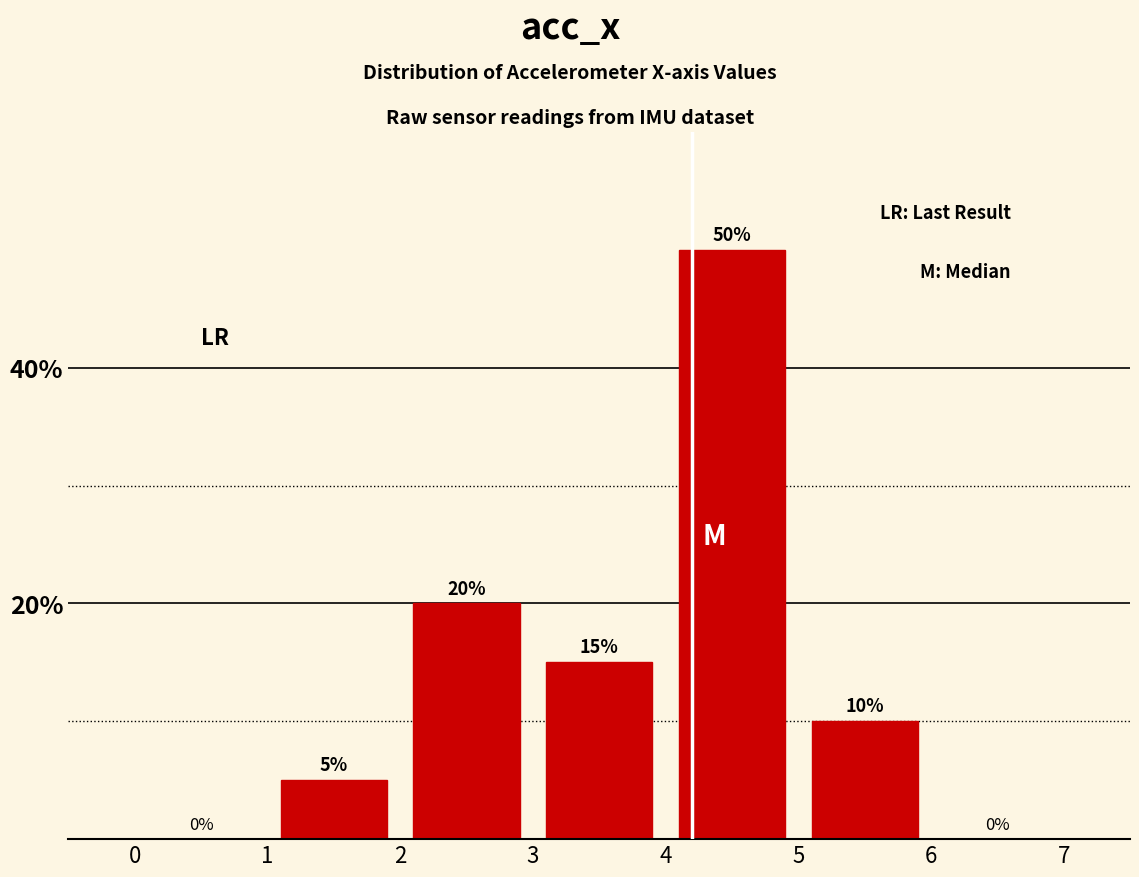

Reading left to right, list every bar in this chart as the range it spans on the x-axis followed by its height.

0 to 1: 0
1 to 2: 5
2 to 3: 20
3 to 4: 15
4 to 5: 50
5 to 6: 10
6 to 7: 0